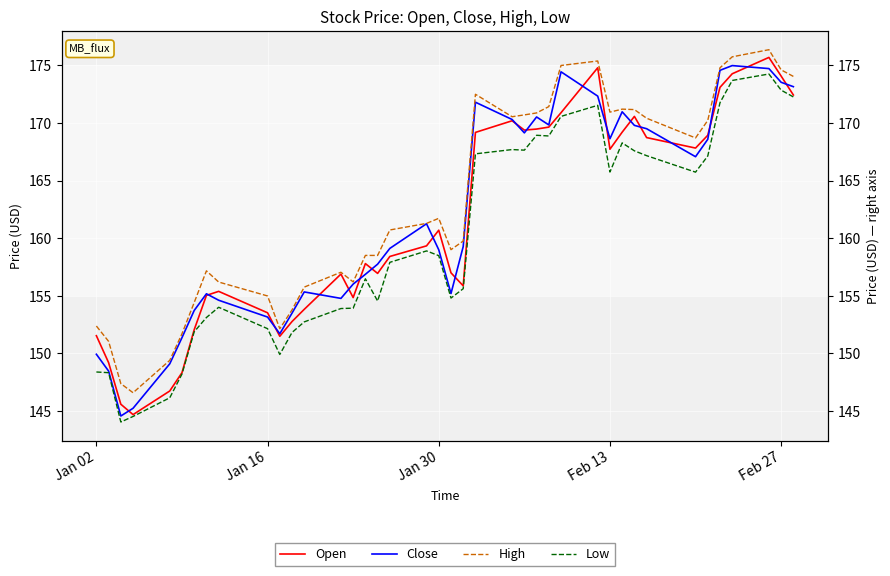

What position from the left is Feb 13?

30